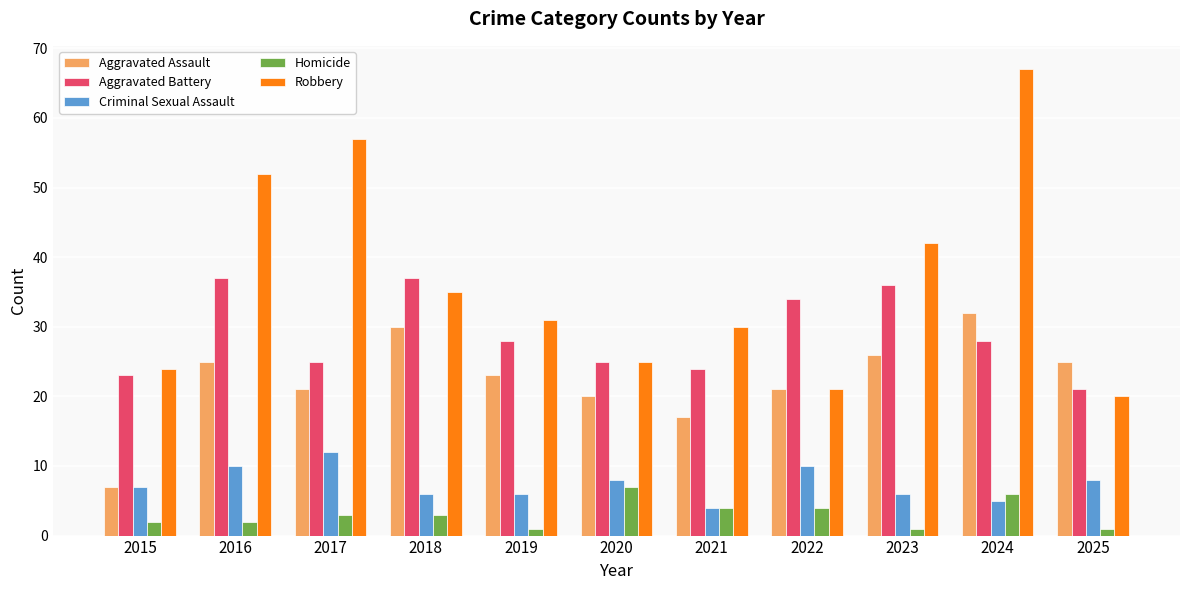

Which category has the highest value in the Aggravated Assault series?

2024